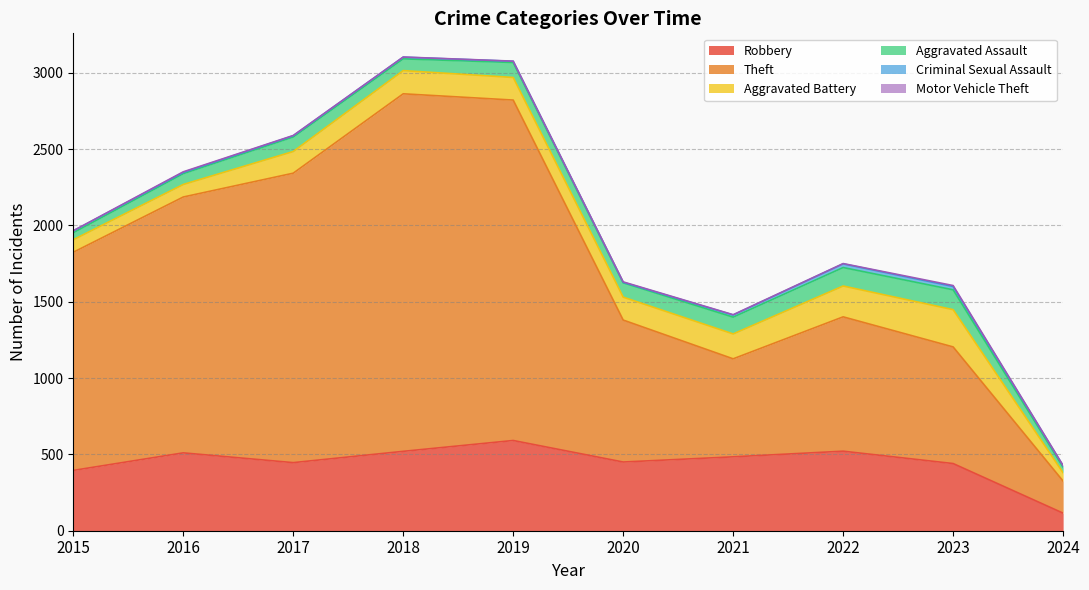

How many Motor Vehicle Theft values are between 1 and 3?

8